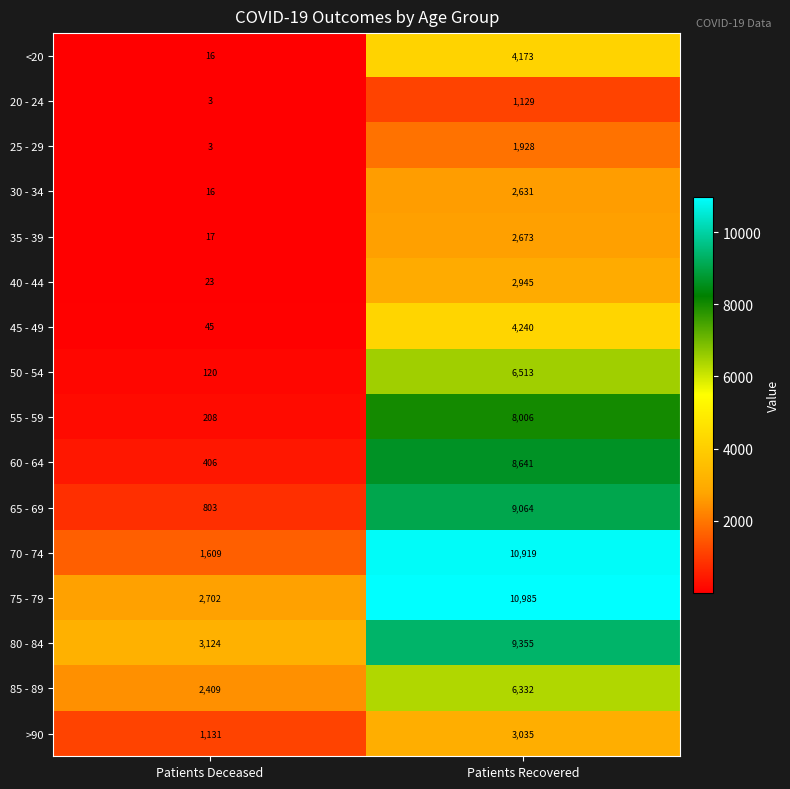

What is the sum of all 85 - 89 values?

8741